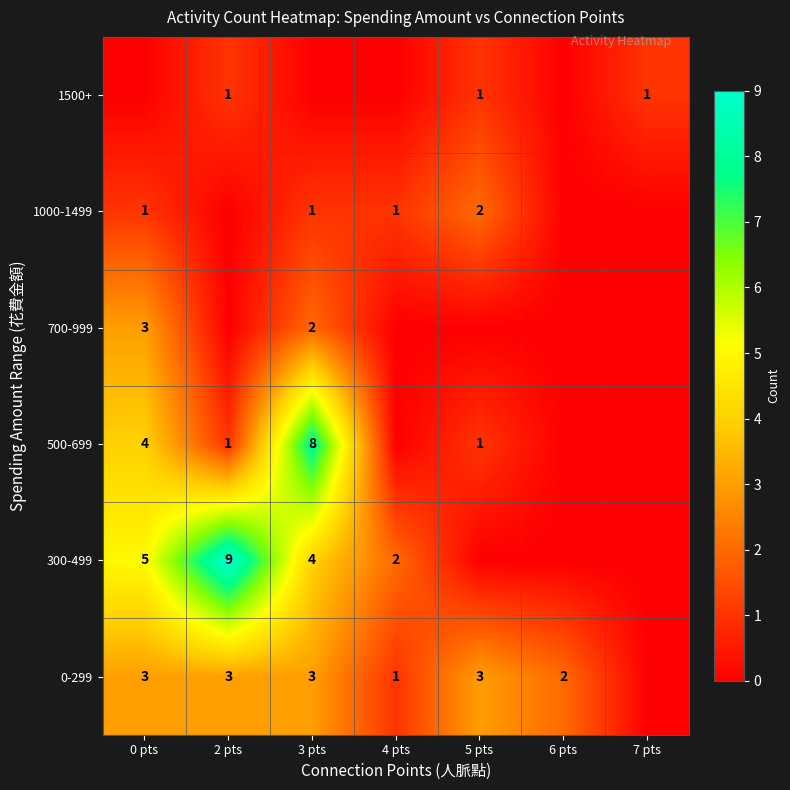

The value of 1500+ at 5 pts is 1. True or false?

True